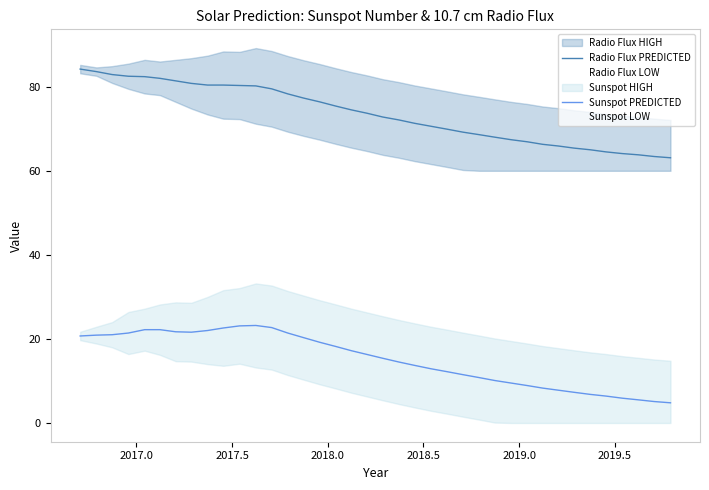

What is the minimum value for Sunspot PREDICTED?

4.8